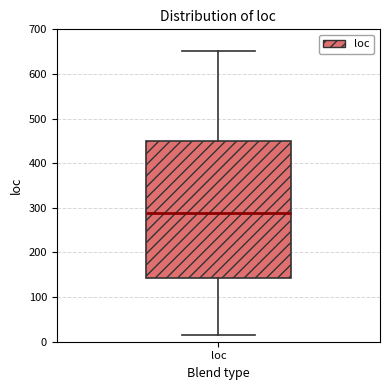

Transcribe this box plot: give where the median line is, the range the box spans, and where the two whiskers end, as read against the y-axis. The values are not printed on the chart, so give them approximately, as read against the axis.

median 290, box 140 to 450, whiskers 10 to 650